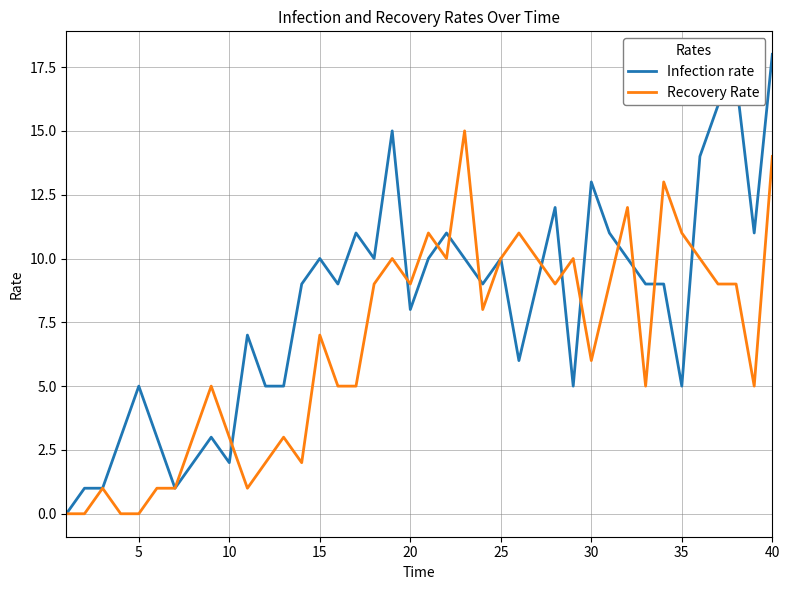

What is the maximum value shown in the chart?

18